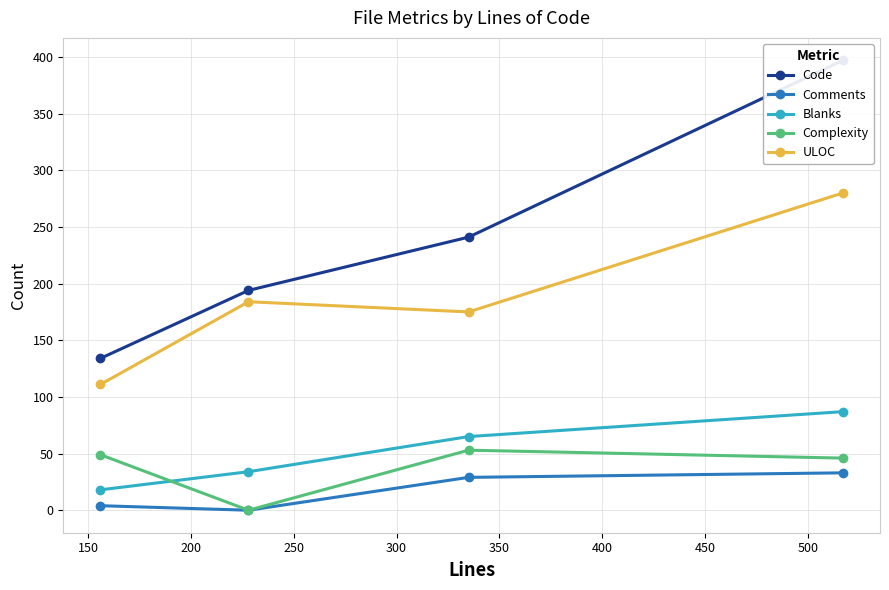

What are all the series names shown in the legend?

Code, Comments, Blanks, Complexity, ULOC